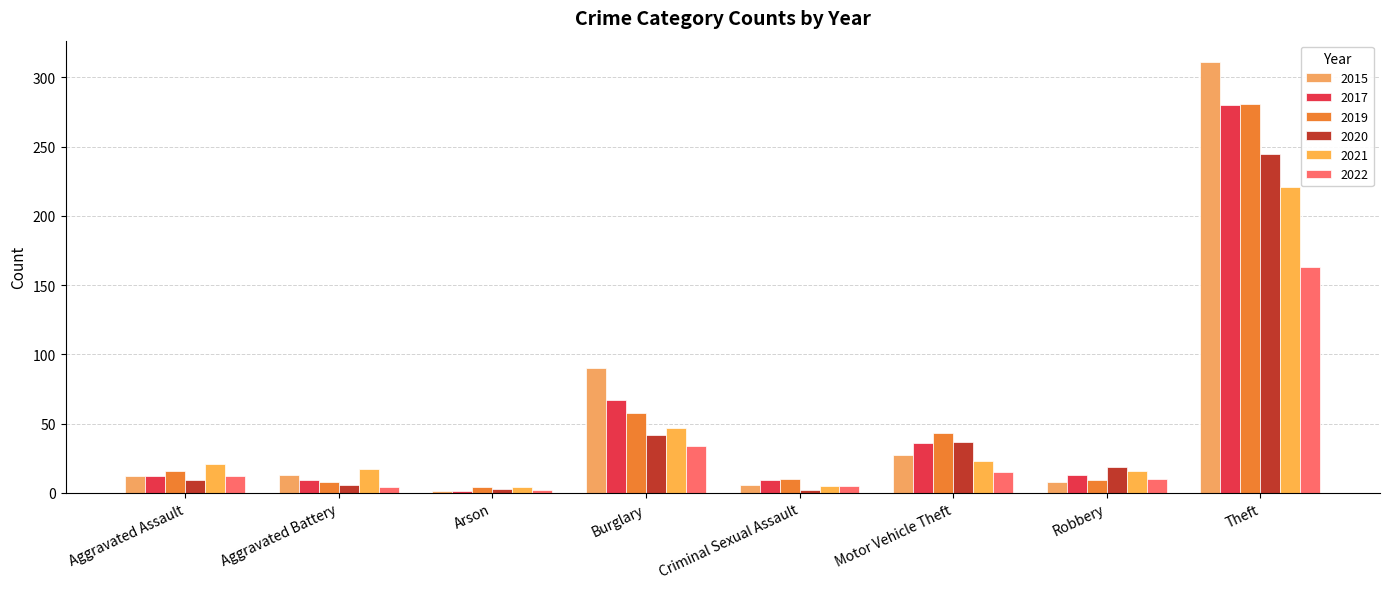

What is the value of the 2022 bar at the 2nd from the left?

4